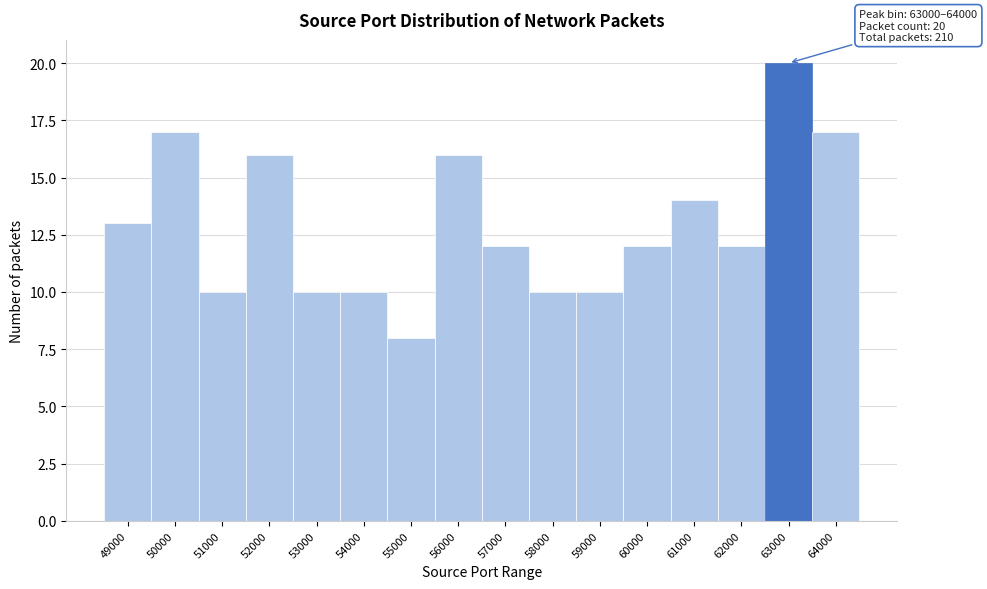

Reading right to left, extract all data points from this chart.

17	20	12	14	12	10	10	12	16	8	10	10	16	10	17	13